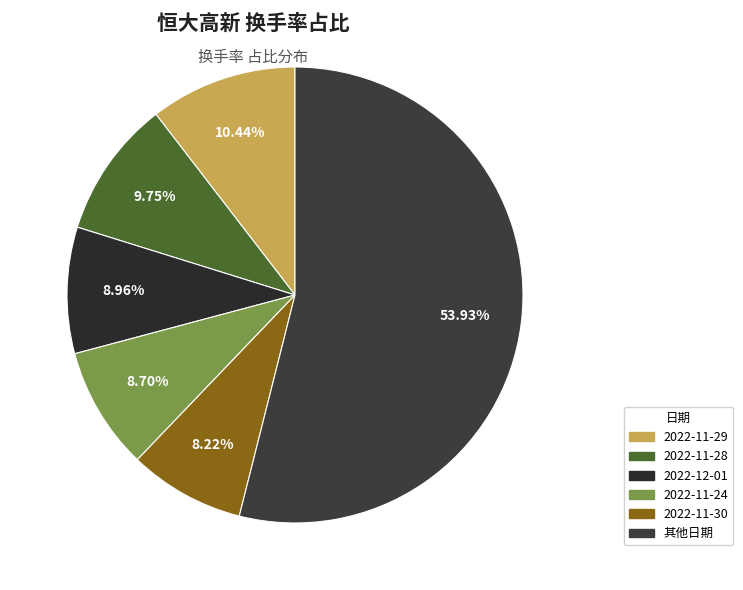

To the nearest percent, what is the average slice percentage?

17%